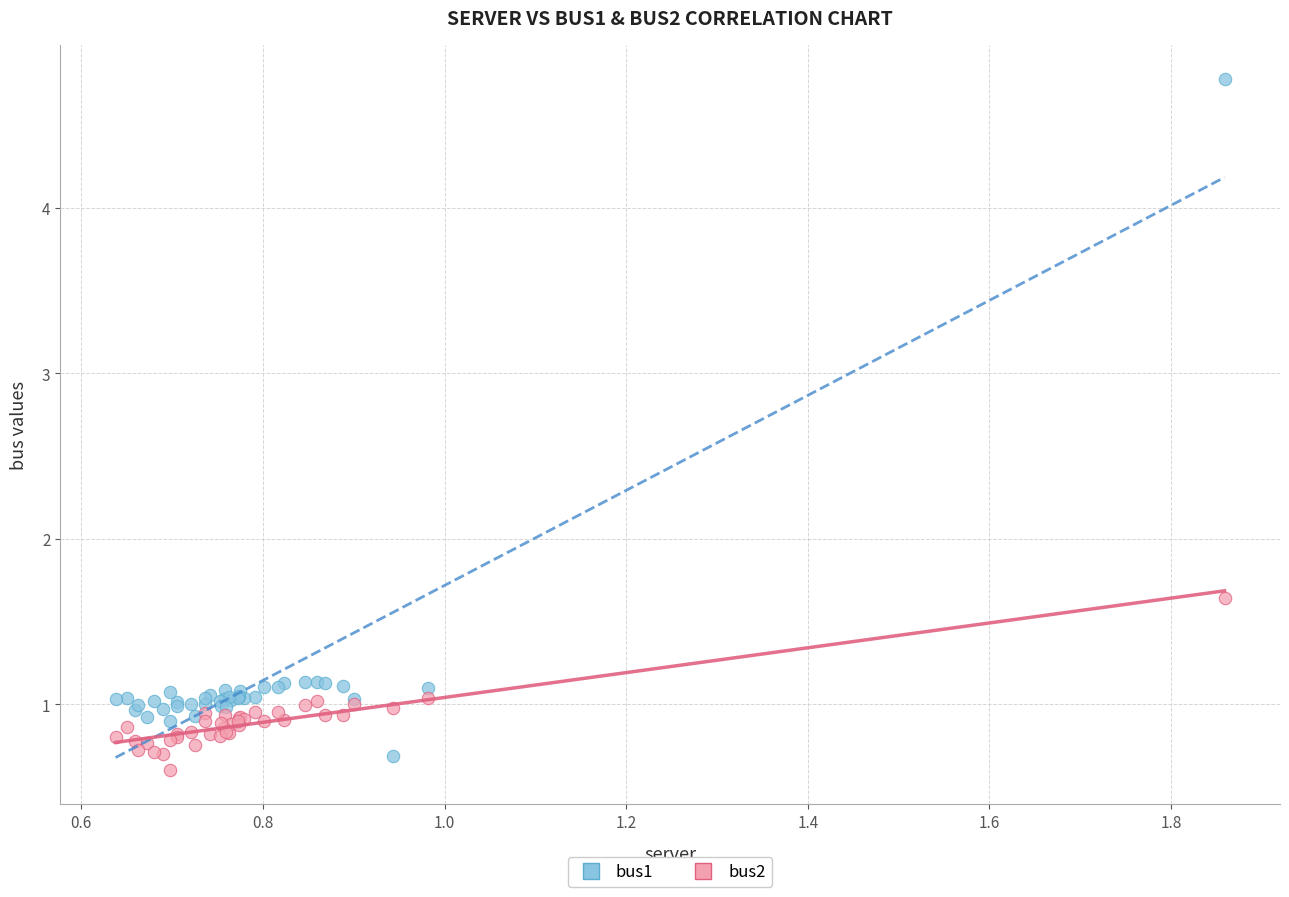

Which series reaches the maximum Y coordinate?

bus1